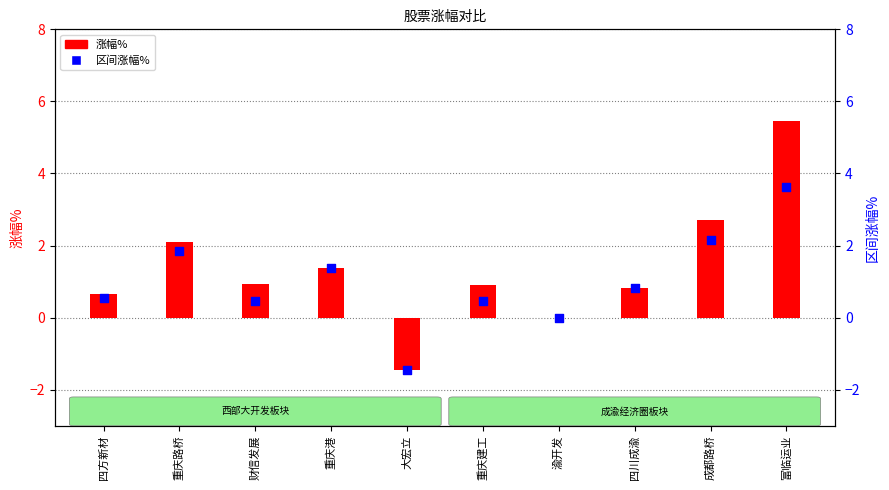

Is the value of 涨幅% at 渝开发 greater than the value of 区间涨幅% at 富临运业?

No